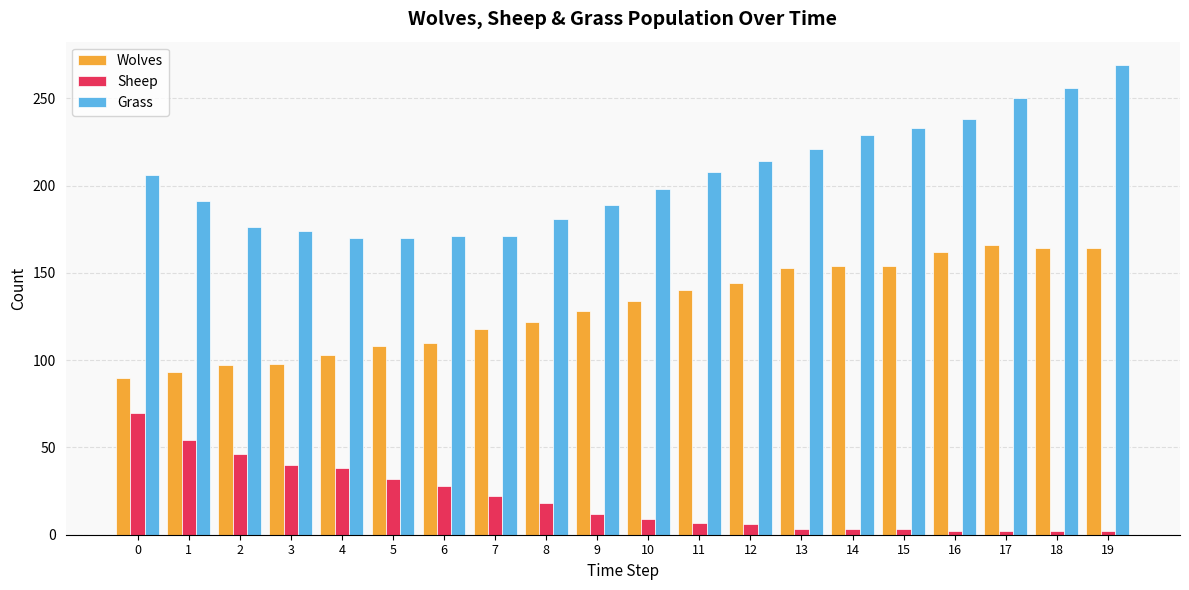

At how many categories does at least one series exceed 5?

20